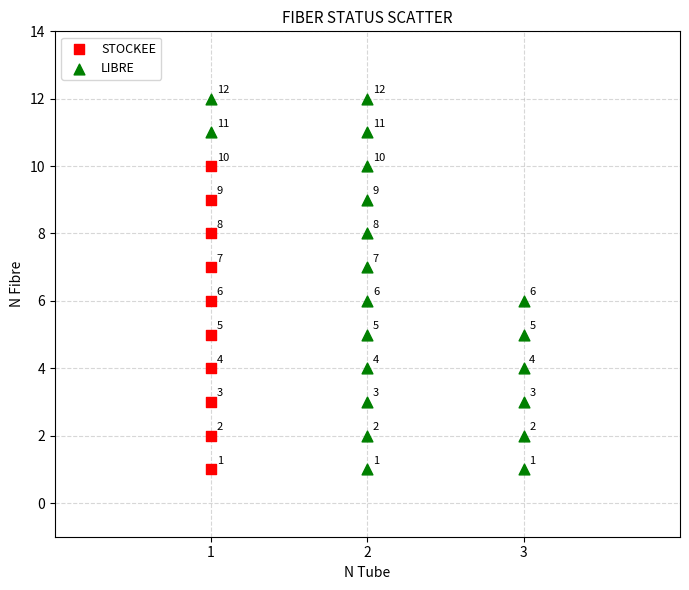

Which series contains the highest Y value?

LIBRE